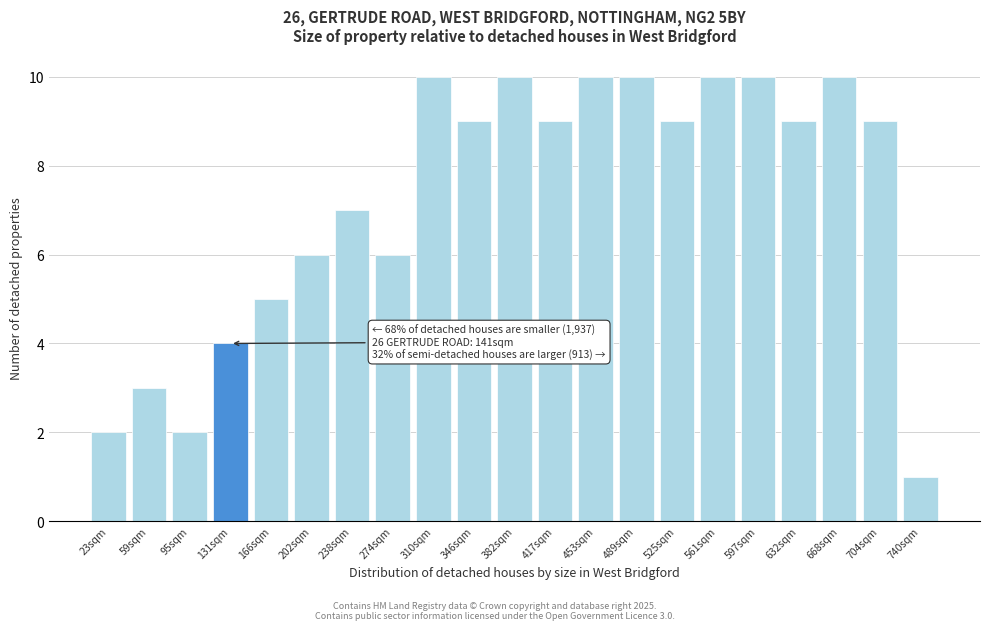

Reading left to right, what are all the values shown in this chart?

2	3	2	4	5	6	7	6	10	9	10	9	10	10	9	10	10	9	10	9	1